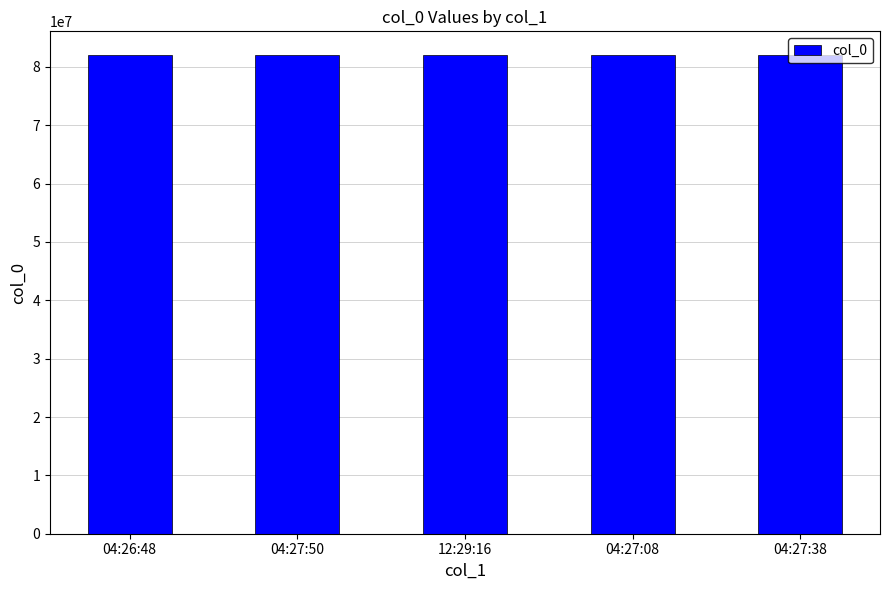

How many bars are there in total?

5